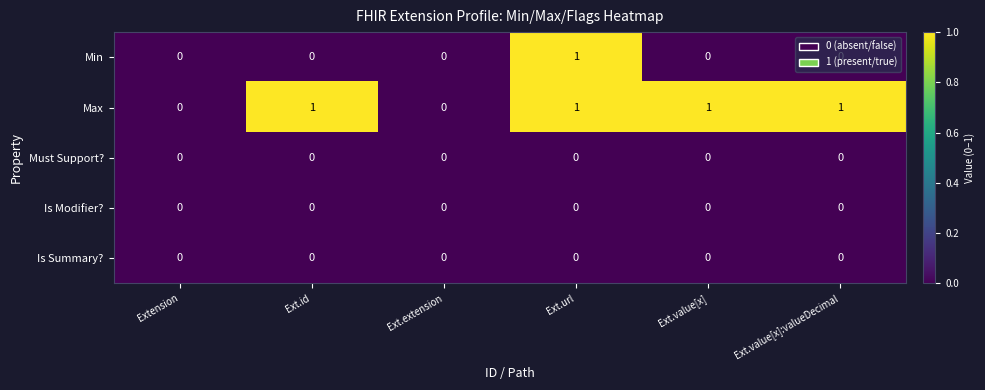

True or false: Min has a value of 0 at Ext.id.

True